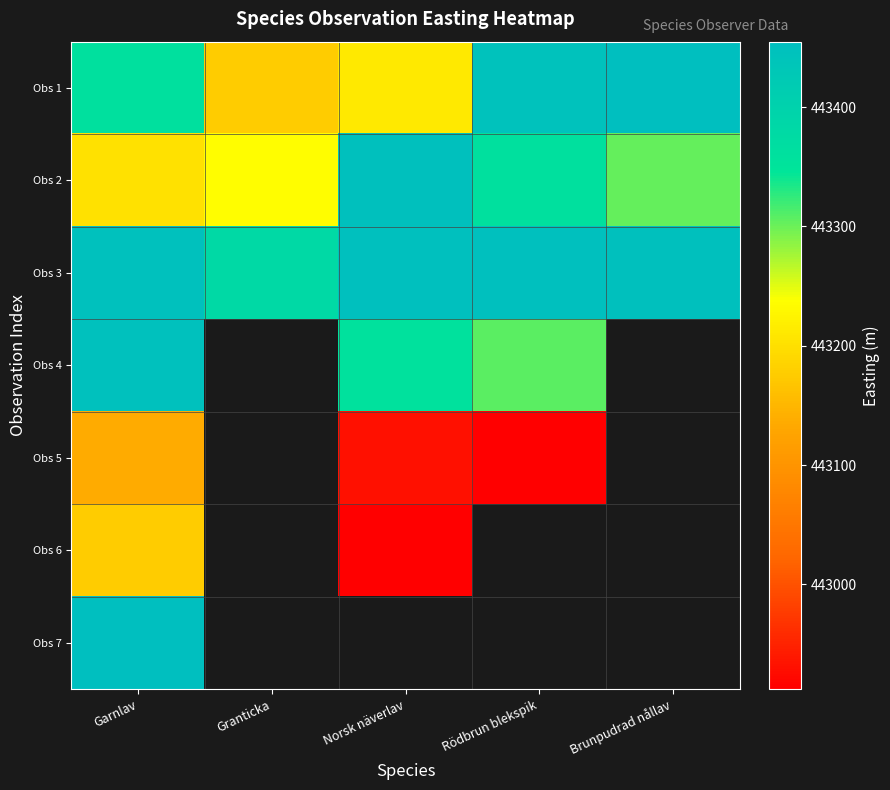

How many data points in Obs 1 are above 443360?

3